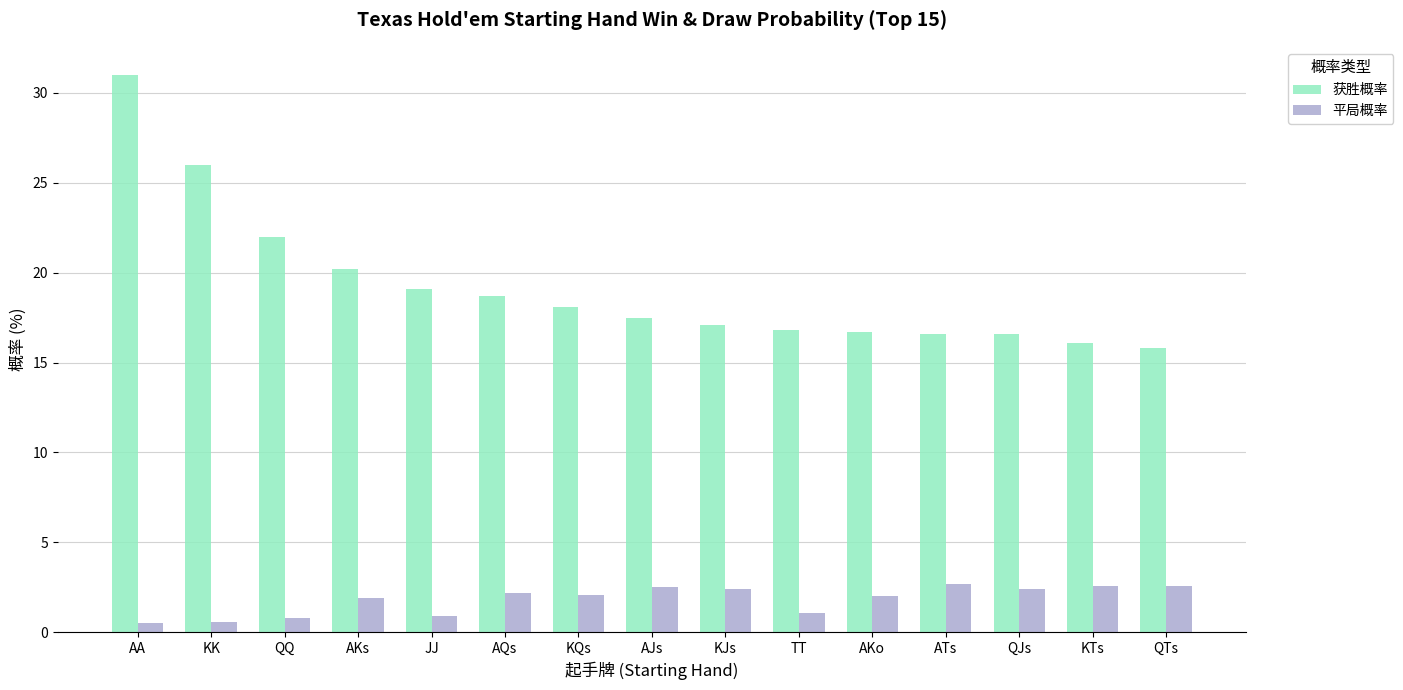

What is the difference between the second highest and second lowest values in the 平局概率 series?

2.0